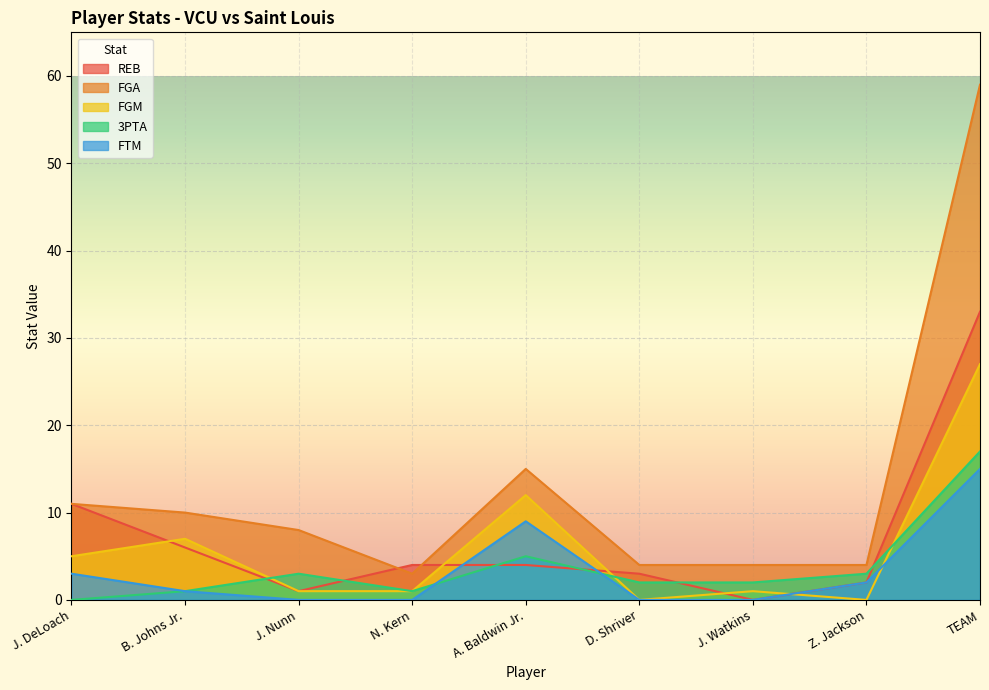

What is the value of the FGA point at the 5th from the left?

15